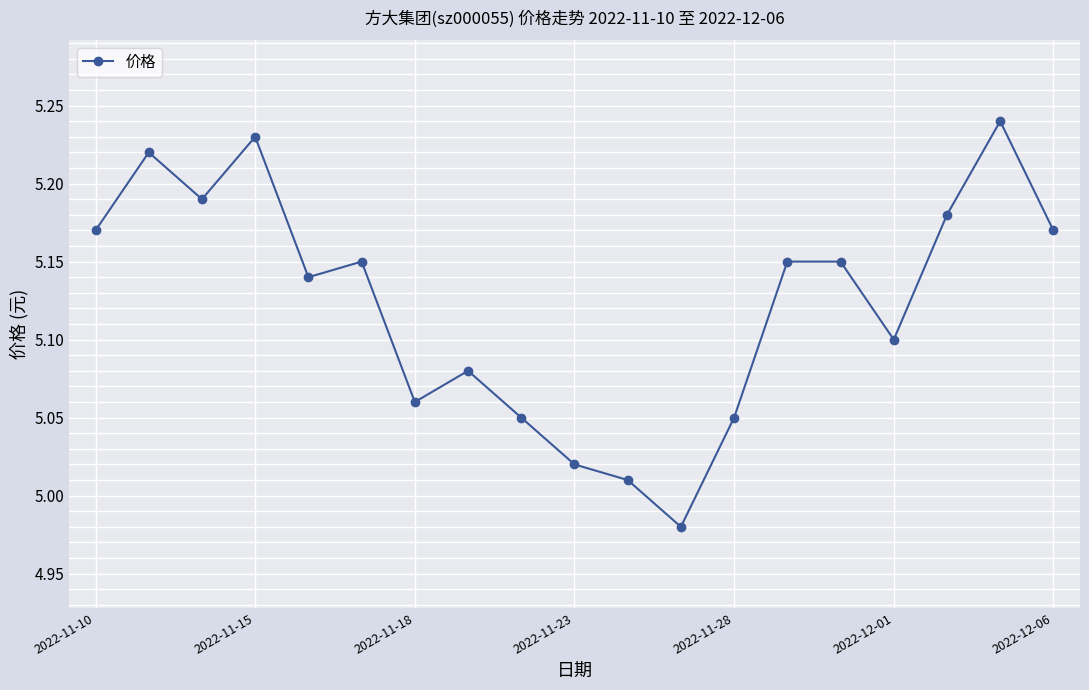

True or false: there are more than 1 points higher than both neighbors.

True